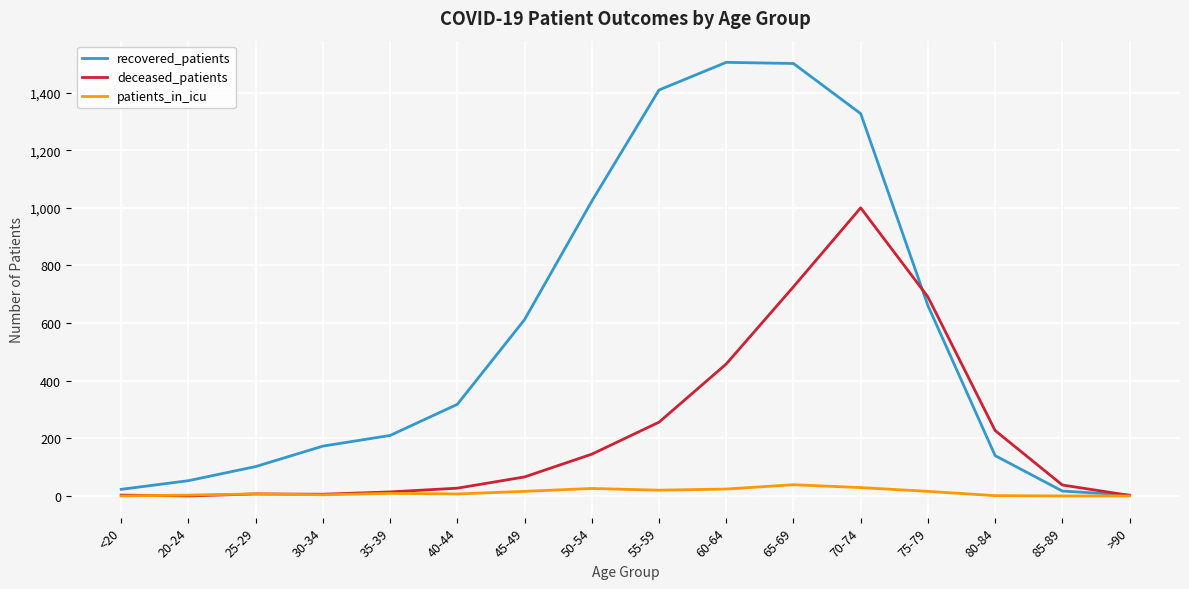

Where is deceased_patients nearest to the value 500?

60-64